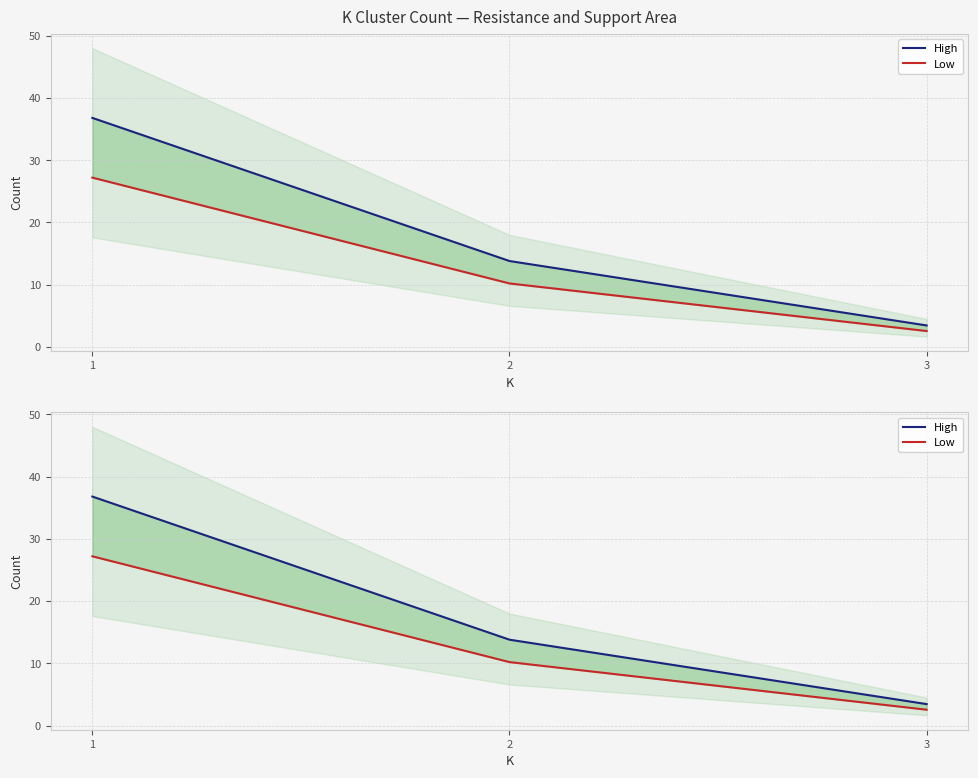

How many data points in Low are above 10?

2